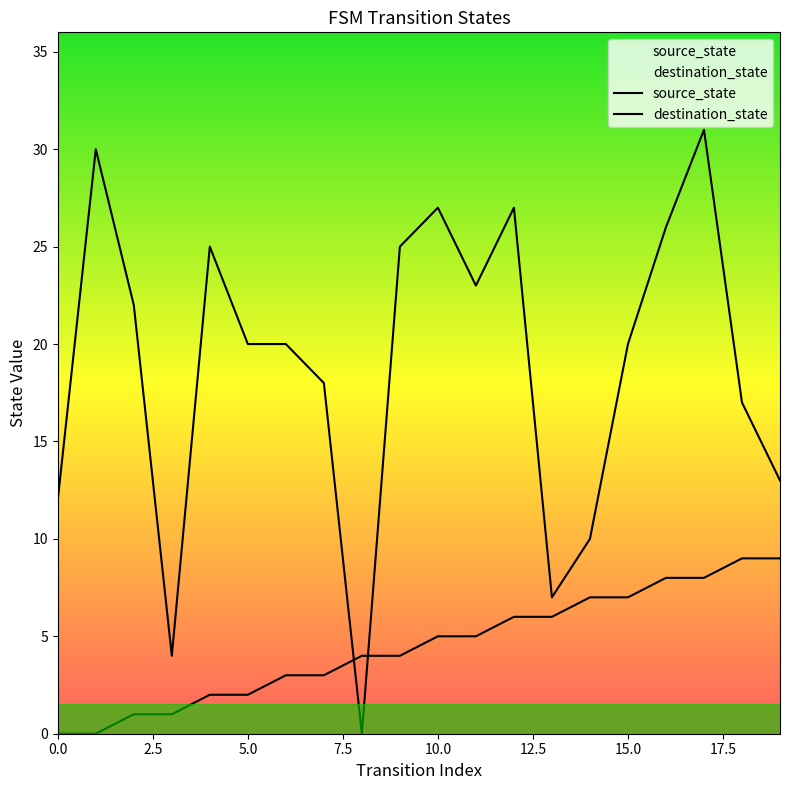

Does the chart have visible grid lines?

No